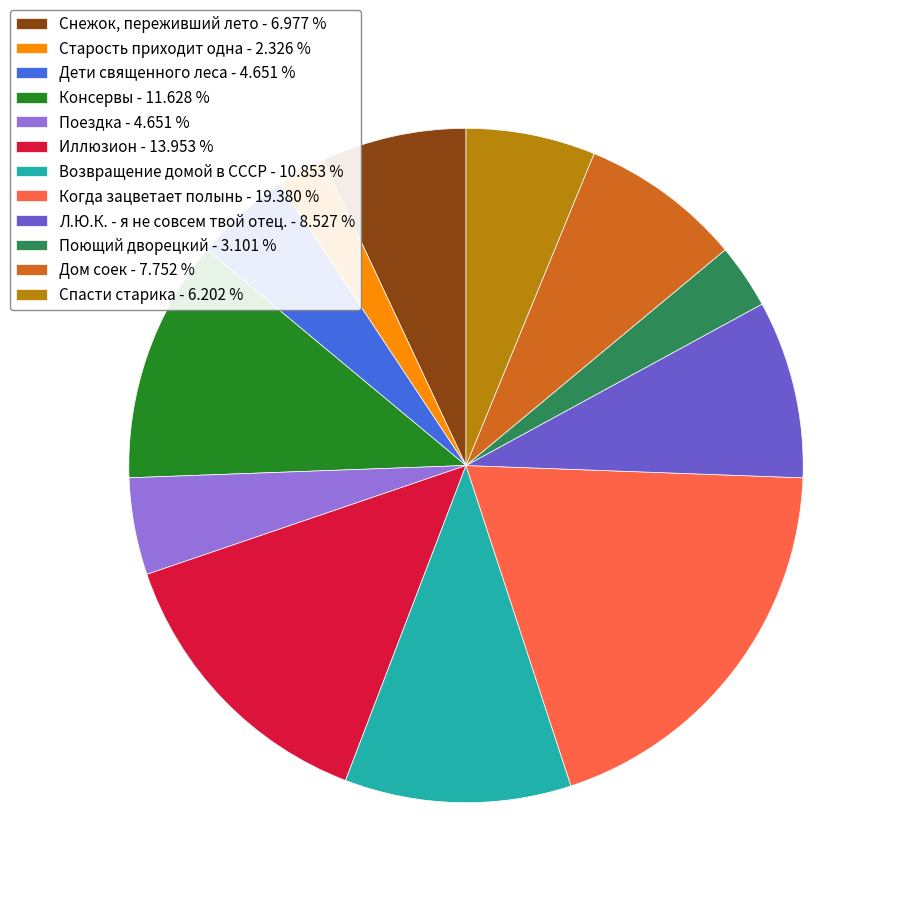

Is the sum of Поездка - 4.651 % and Поющий дворецкий - 3.101 % greater than half?

No